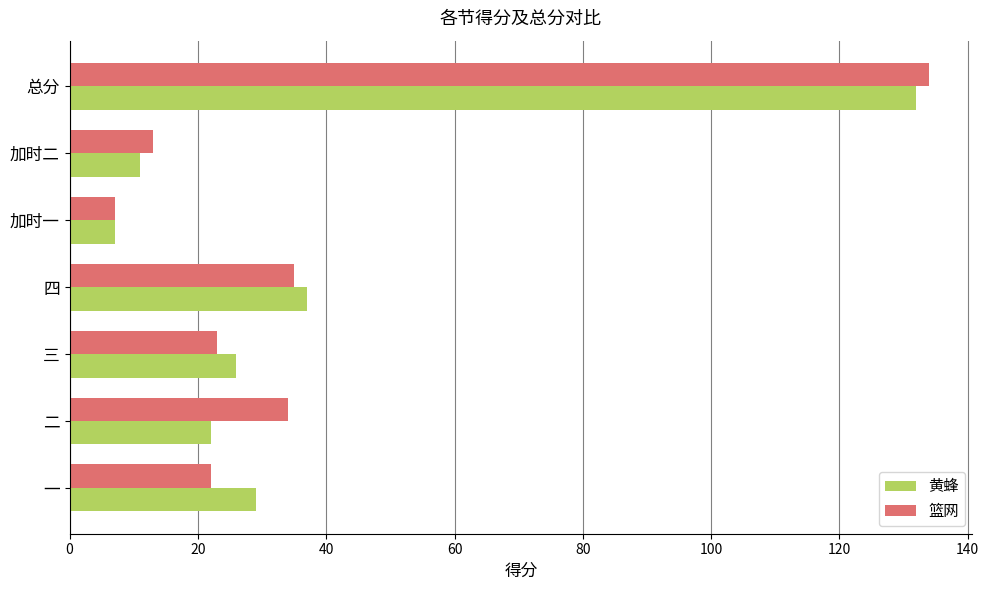

What is the approximate value of 篮网 at 四, to the nearest 50?

50